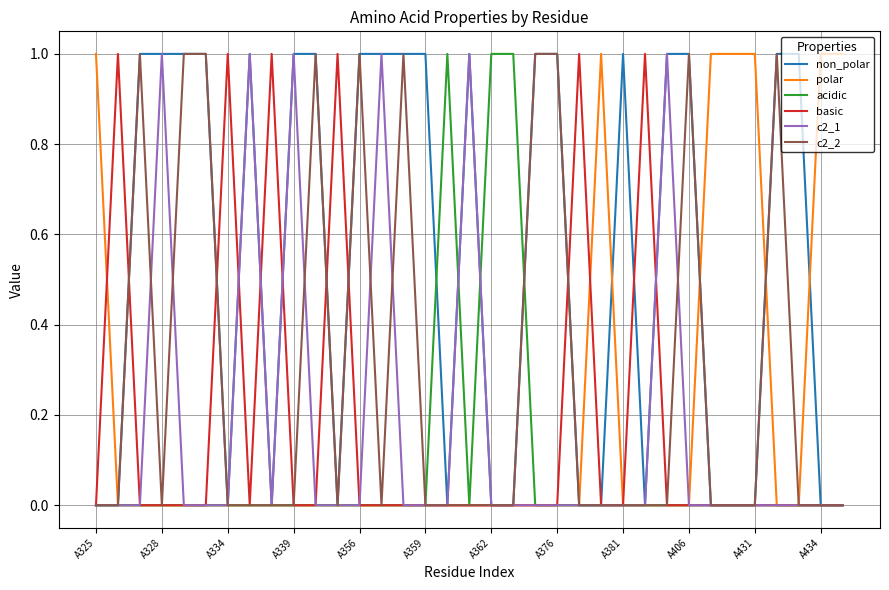

True or false: c2_1 has more than 0 interior local peaks.

True